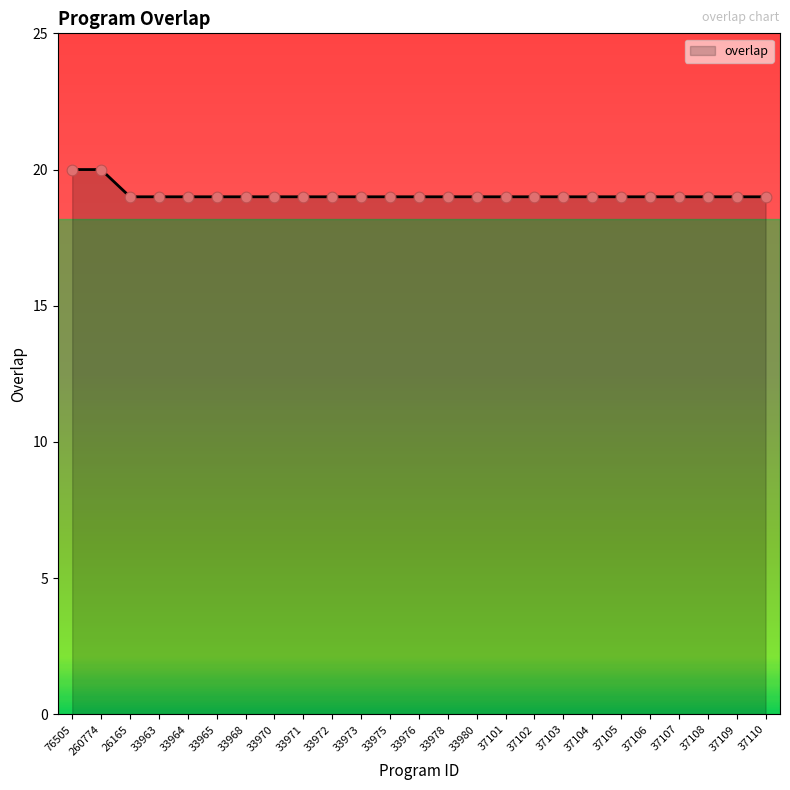

What is the ratio of the value at 76505 to the value at 33978?

1.1